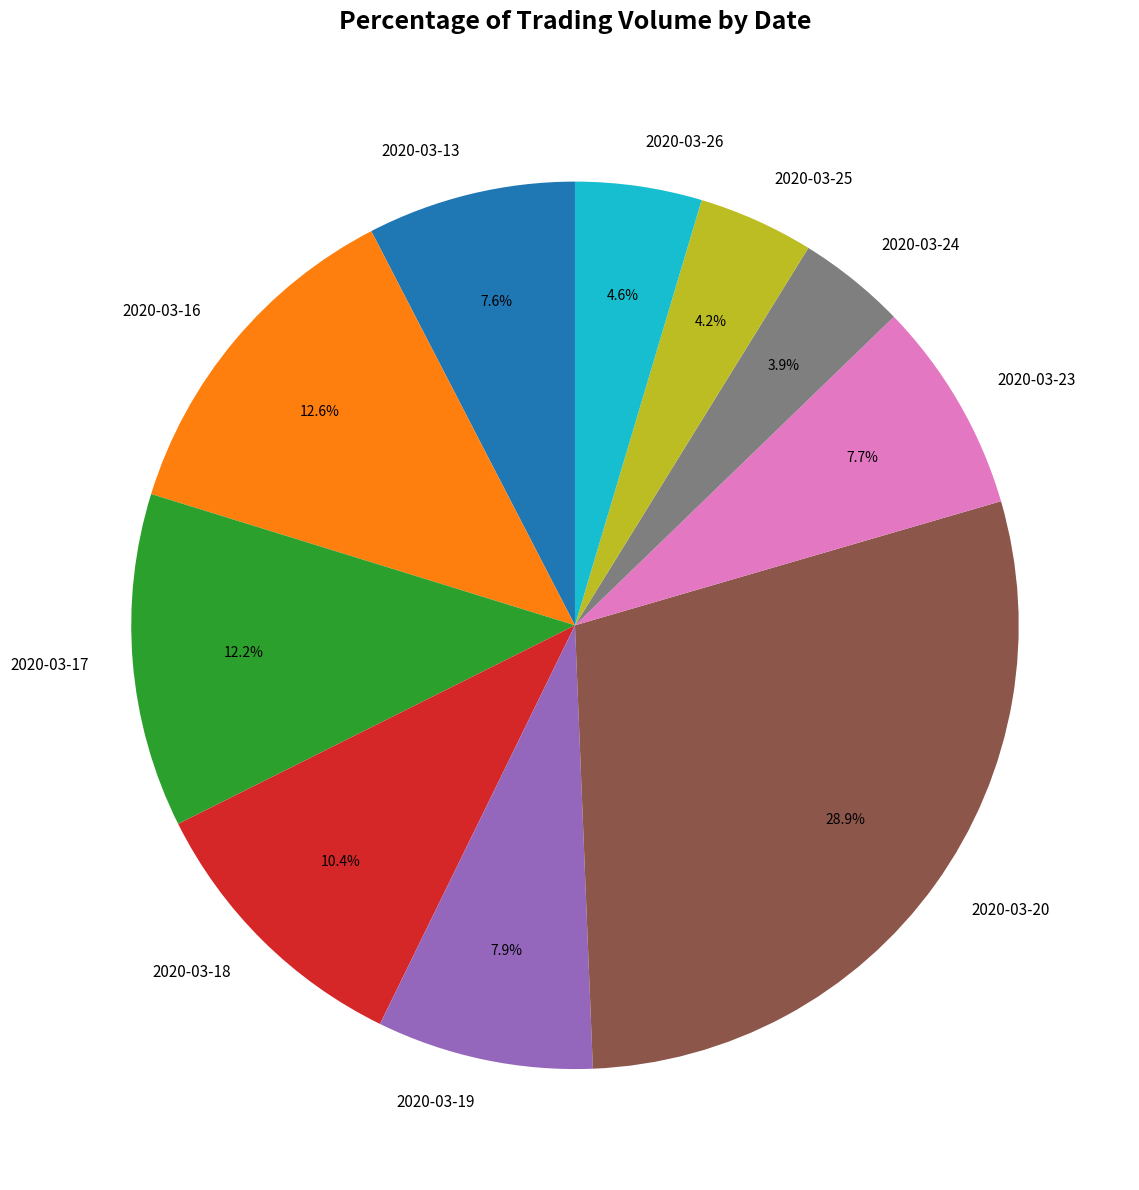

To the nearest percent, what portion does 2020-03-19 represent?

8%